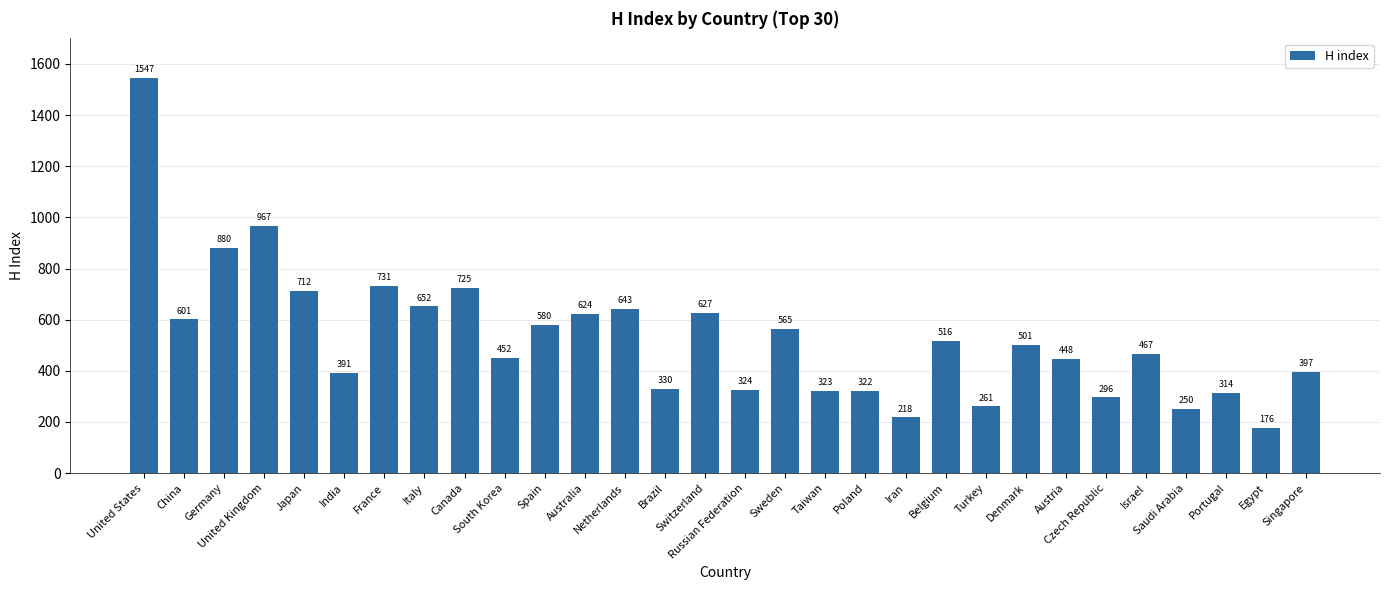

What is the label of the 12th bar from the right?

Poland